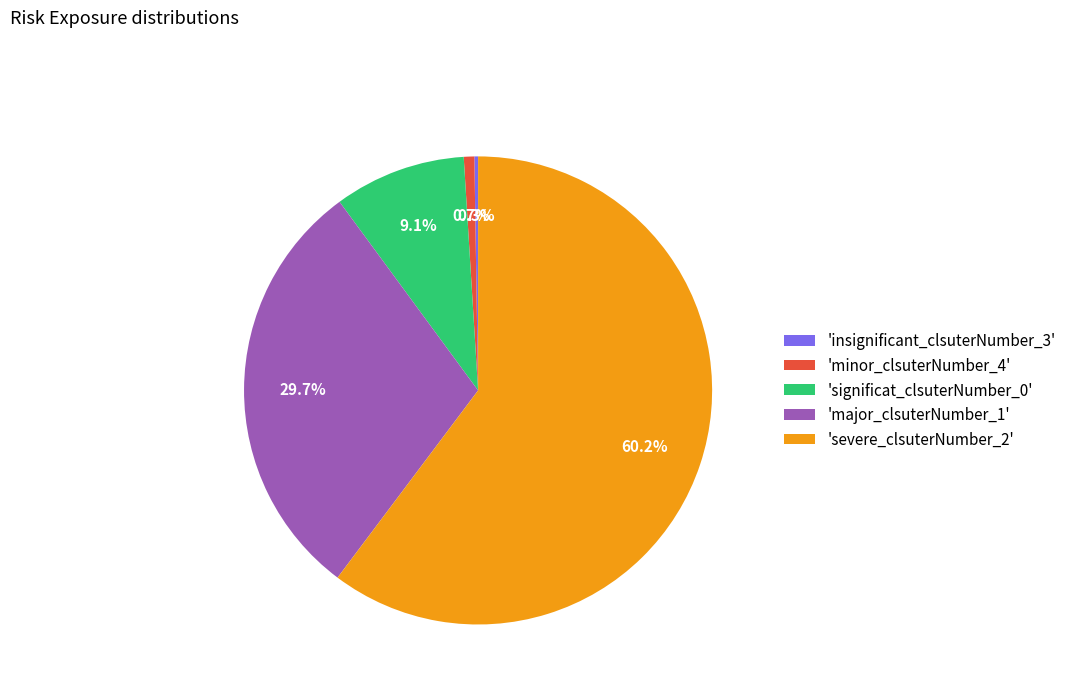

What is the majority slice?

'severe_clsuterNumber_2'